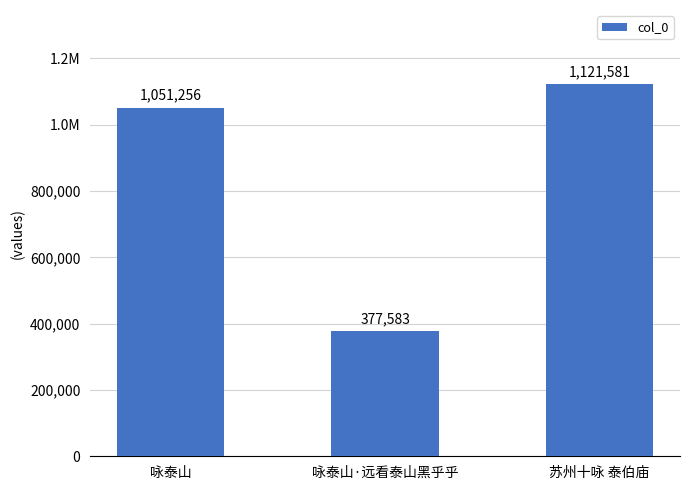

True or false: the data shows 615766 at 苏州十咏 泰伯庙.

False